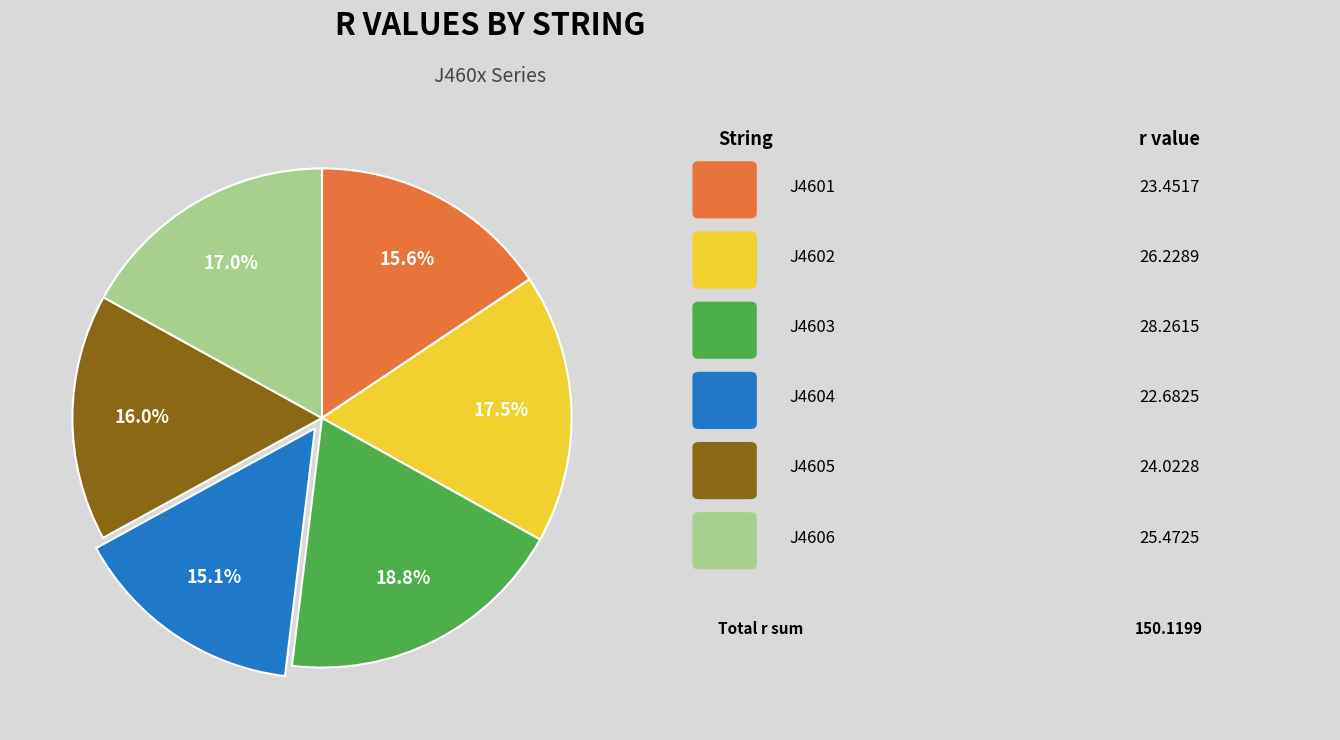

Count the number of slices in the pie.

6